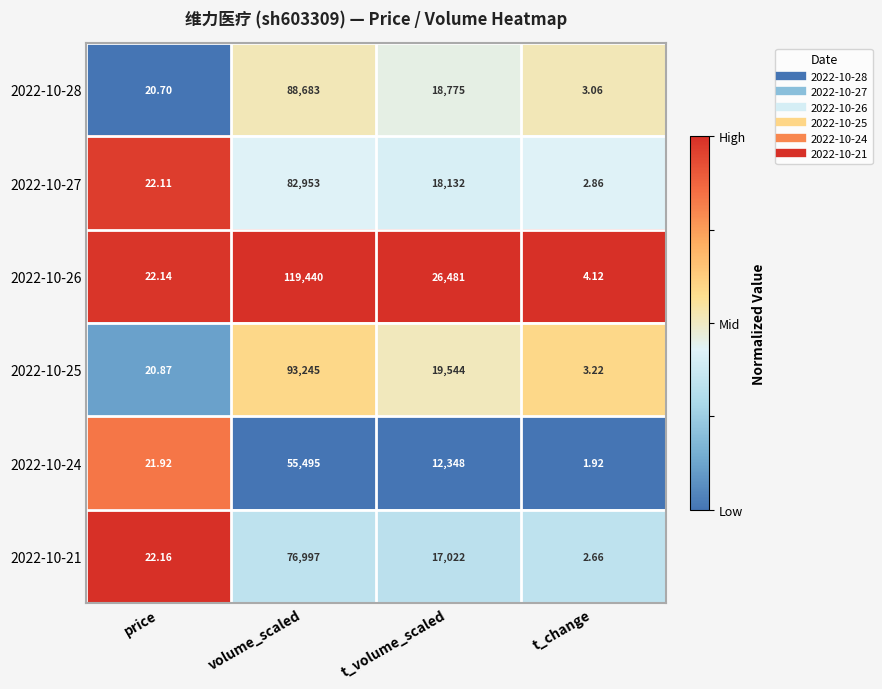

How many data points in 2022-10-24 are less than 12348?

2